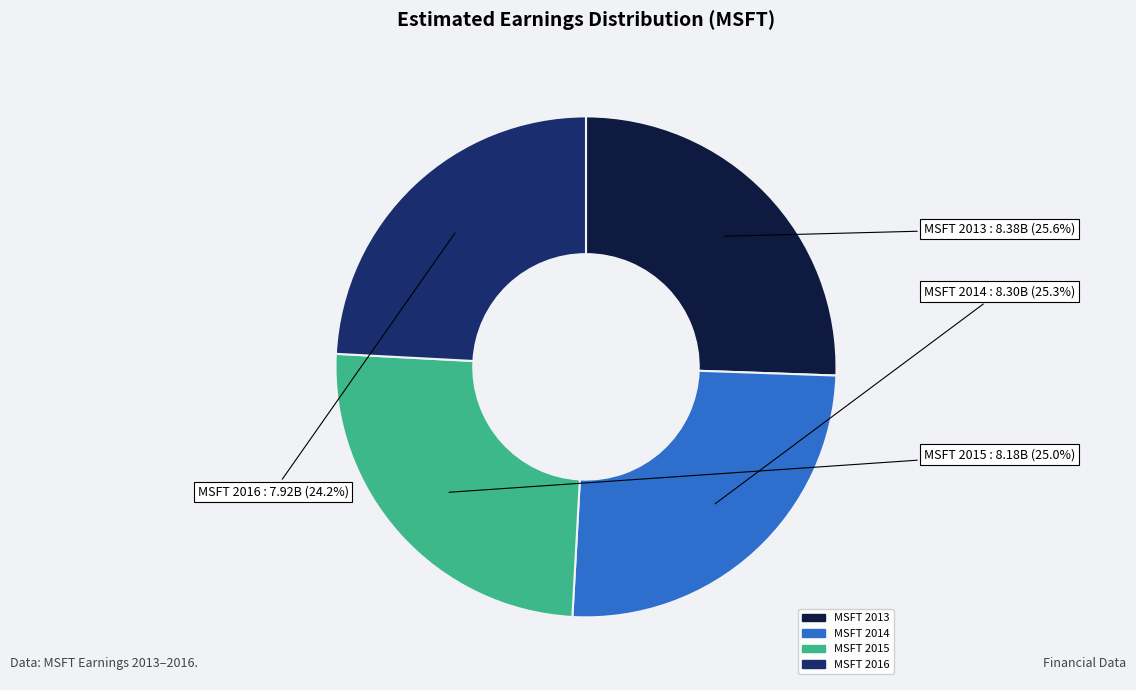

What percentage is the MSFT 2014 slice, to the nearest percent?

25%